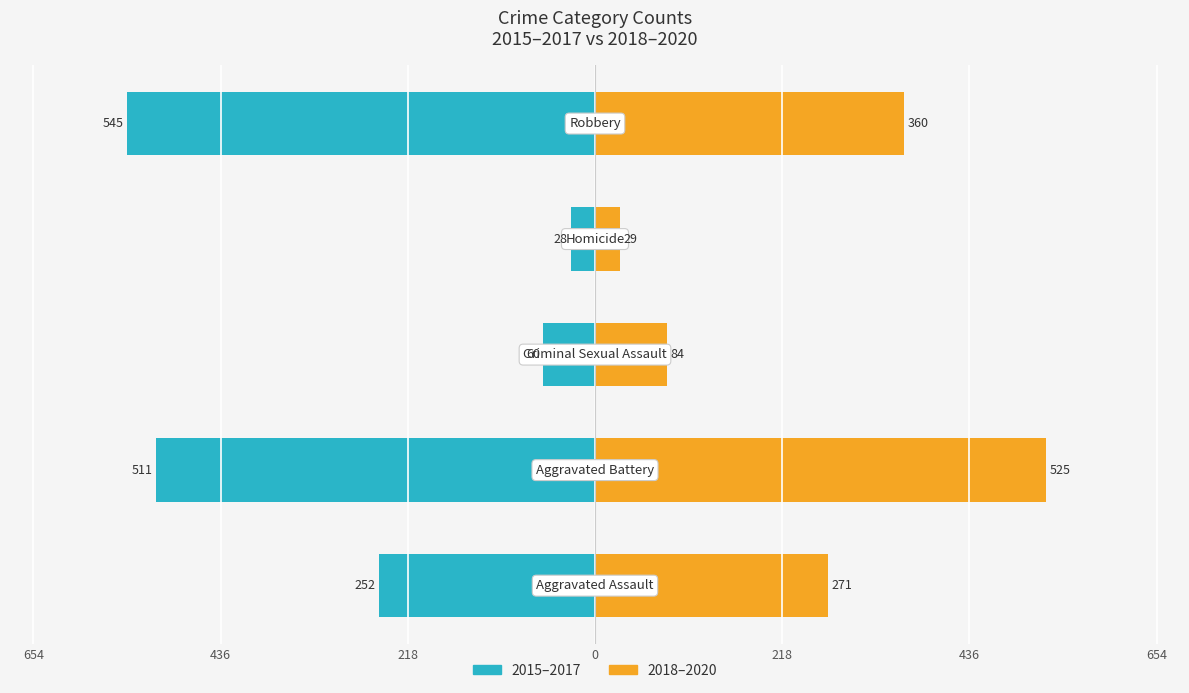

At how many categories does at least one series exceed -431?

5